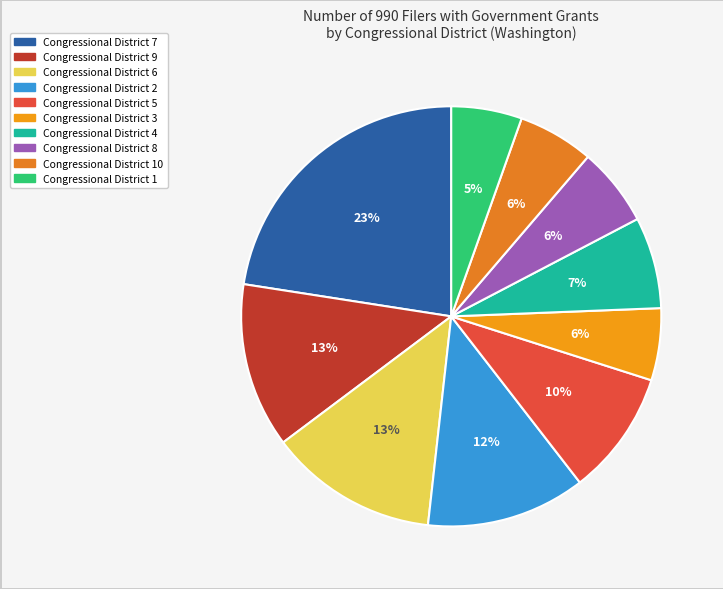

Which slice is the largest?

Congressional District 7